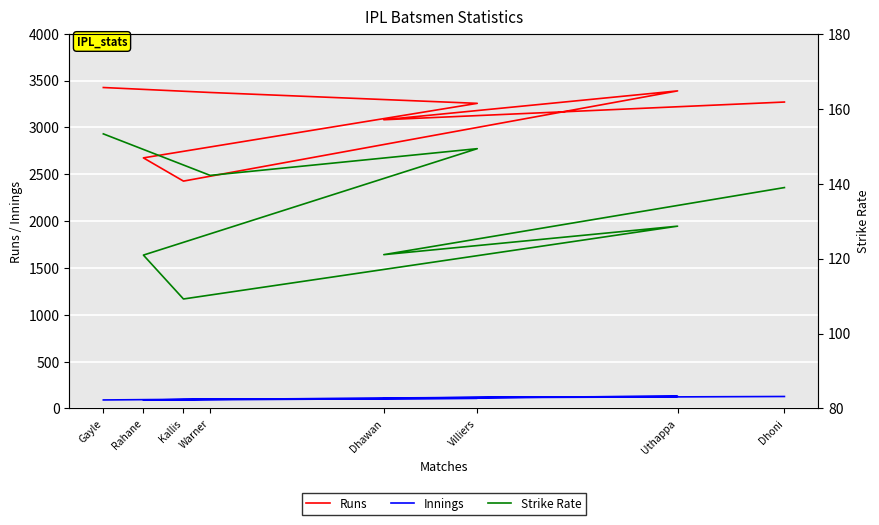

True or false: Strike Rate and Runs cross at least once.

False